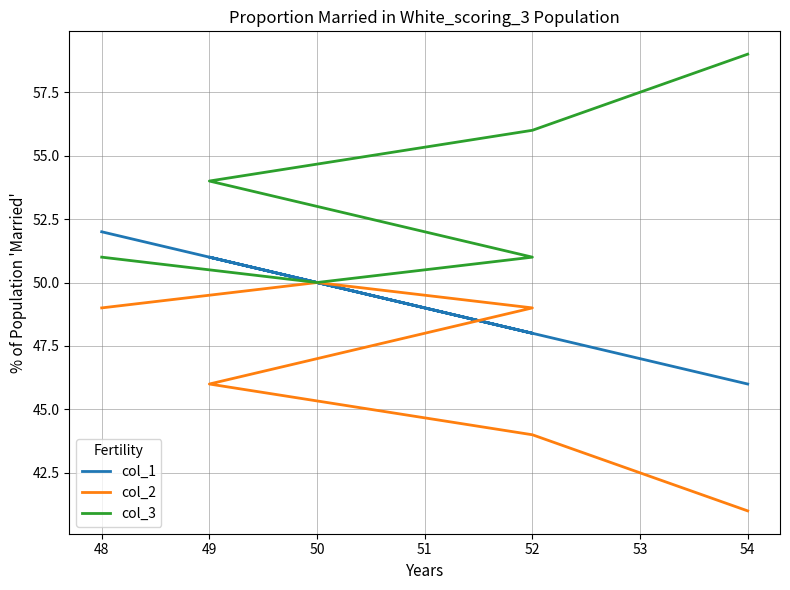

Where do col_2 and col_1 first cross each other?

52 and 49